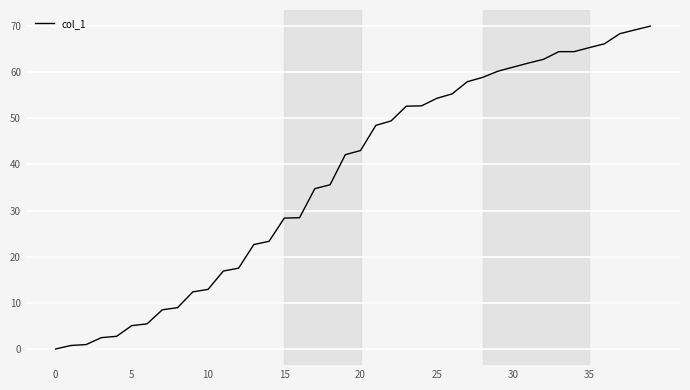

What is the maximum value shown in the chart?

70.0